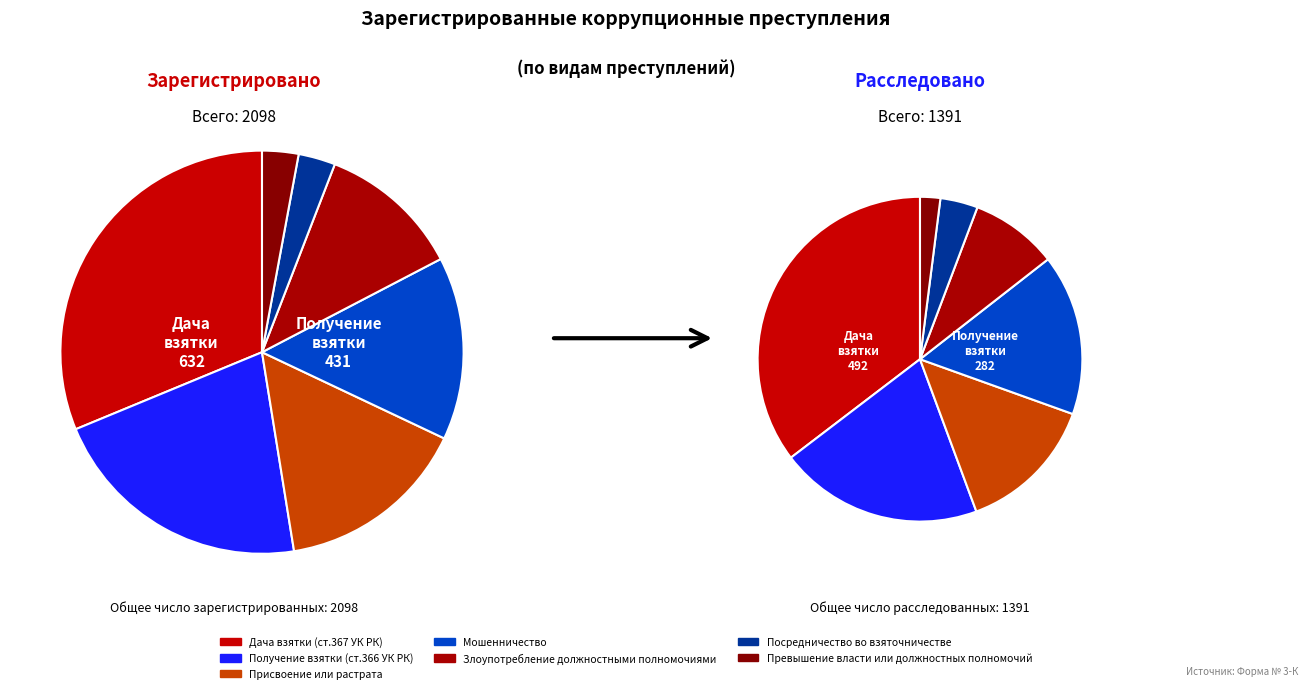

What is the smallest slice in the pie chart?

Превышение власти или должностных полномочий